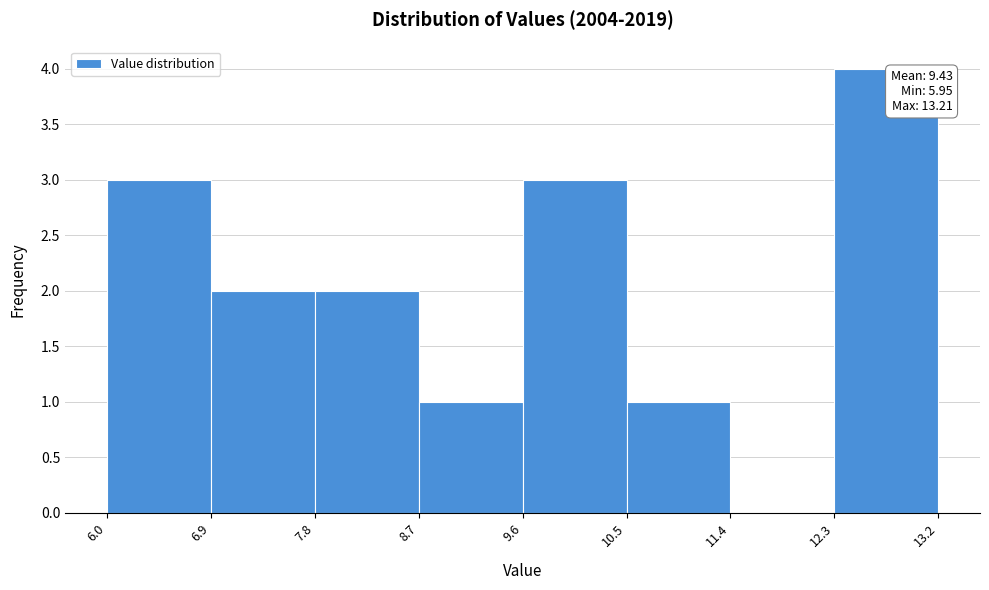

Over which range of the x-axis is the bar tallest?

12.3 to 13.2